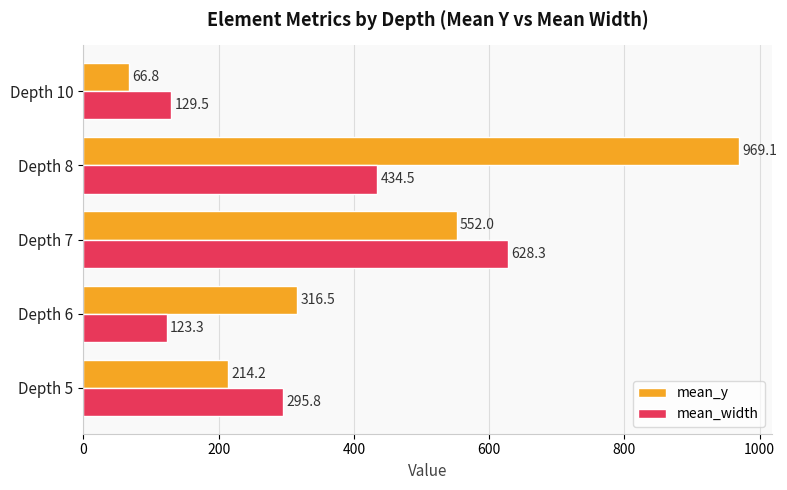

How many data points in mean_width are less than 295?

2